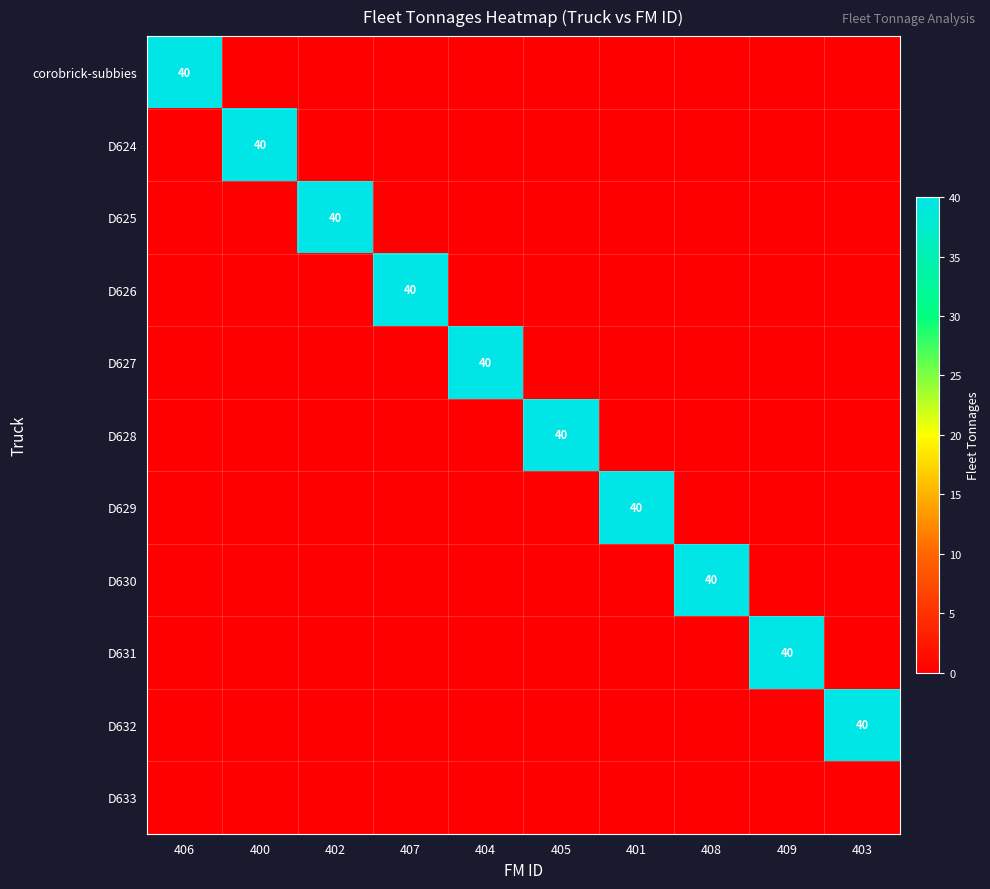

How many values in D627 are above zero?

1